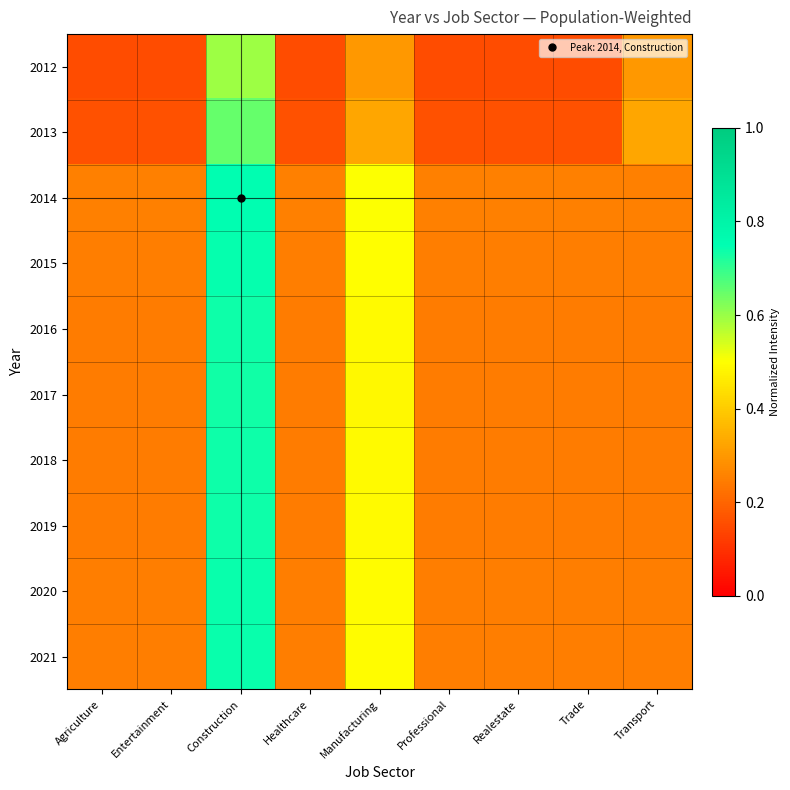

At how many categories does at least one series exceed 0?

9